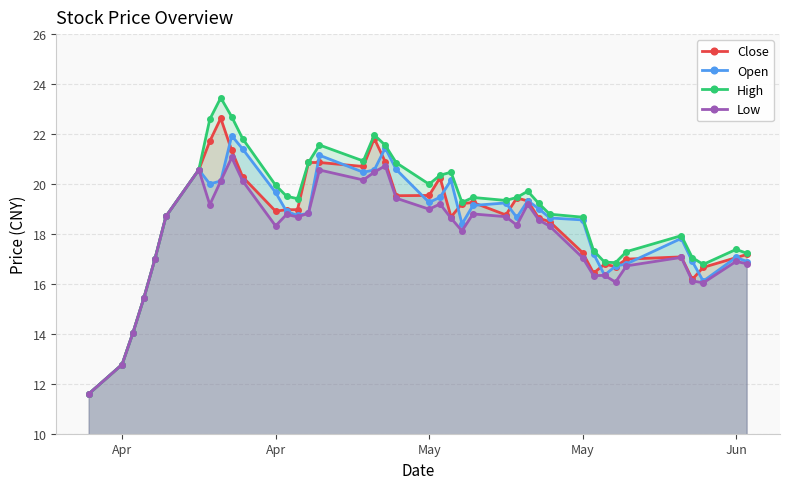

How many data points in High are above 19?

23